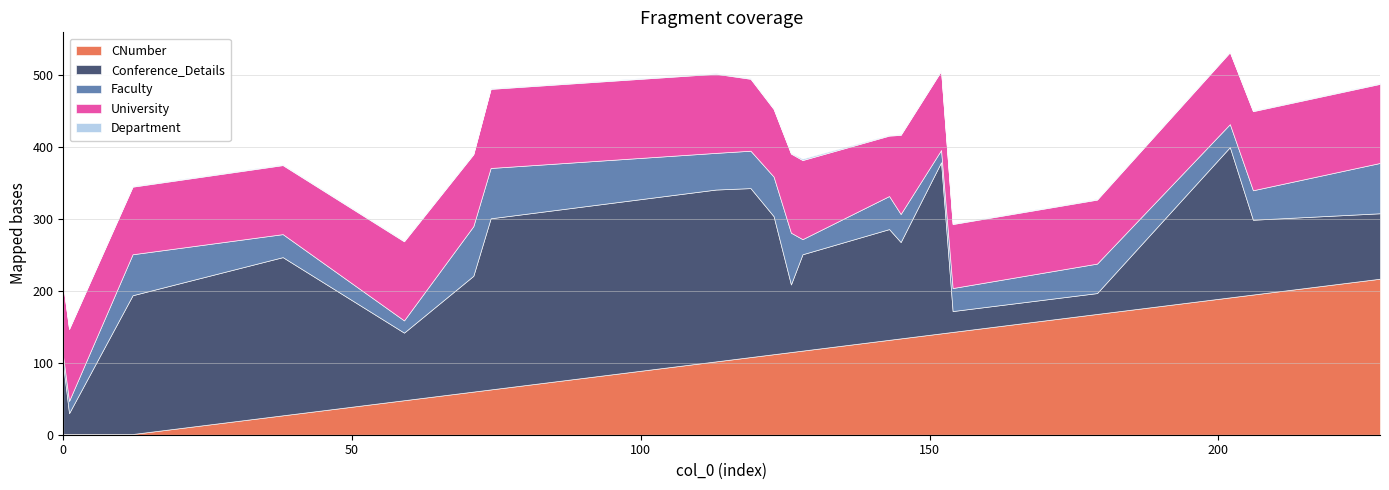

Reading left to right, what are all the values shown in this chart?

CNumber: 0=1	1=1	12=1	38=27	59=48	71=60	74=63	113=102	119=108	123=112	126=115	128=117	143=132	145=134	152=141	154=143	179=168	202=191	206=195	228=217
Conference_Details: 0=95	1=29	12=193	38=220	59=94	71=161	74=238	113=239	119=235	123=192	126=94	128=134	143=154	145=134	152=238	154=29	179=29	202=209	206=104	228=91
Faculty: 0=12	1=17	12=57	38=32	59=17	71=69	74=70	113=51	119=52	123=55	126=72	128=21	143=46	145=39	152=17	154=32	179=41	202=32	206=41	228=70
University: 0=100	1=100	12=94	38=96	59=110	71=100	74=110	113=110	119=100	123=94	126=110	128=110	143=84	145=110	152=110	154=89	179=89	202=100	206=110	228=110
Department: 0=0	1=1	12=1	38=1	59=1	71=1	74=1	113=1	119=1	123=1	126=1	128=2	143=1	145=1	152=1	154=1	179=1	202=1	206=1	228=1